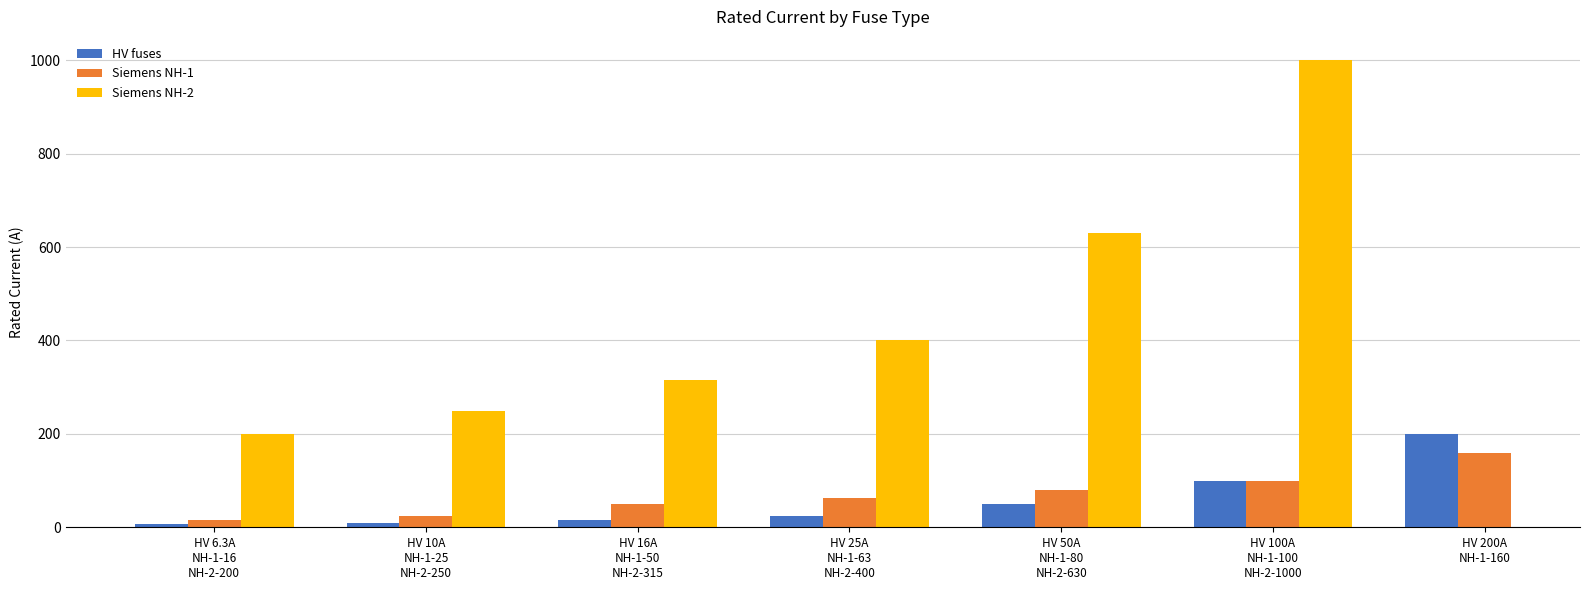

Count the number of data series in this chart.

3